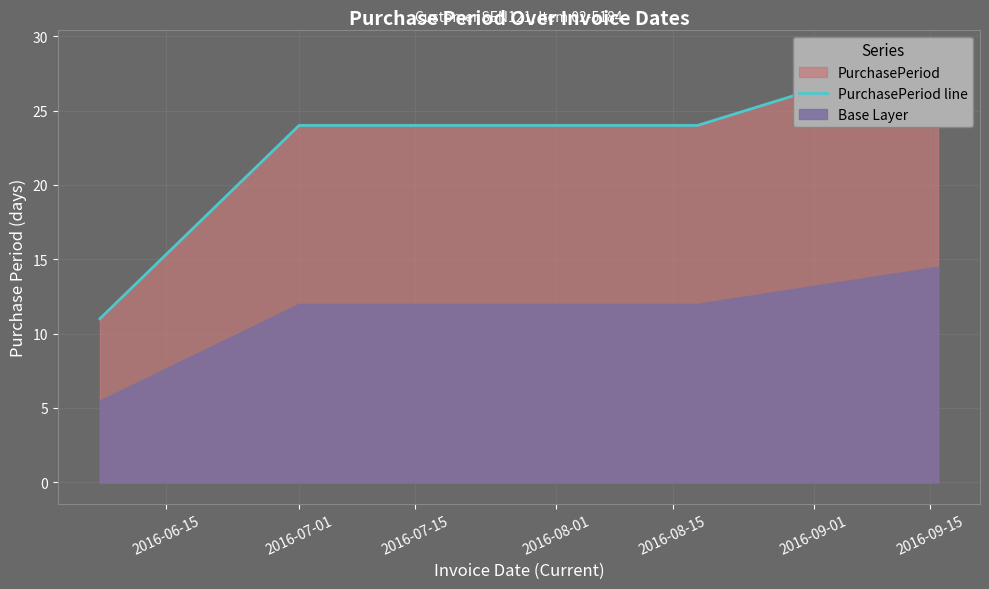

What is the difference between the second highest and minimum values?

13